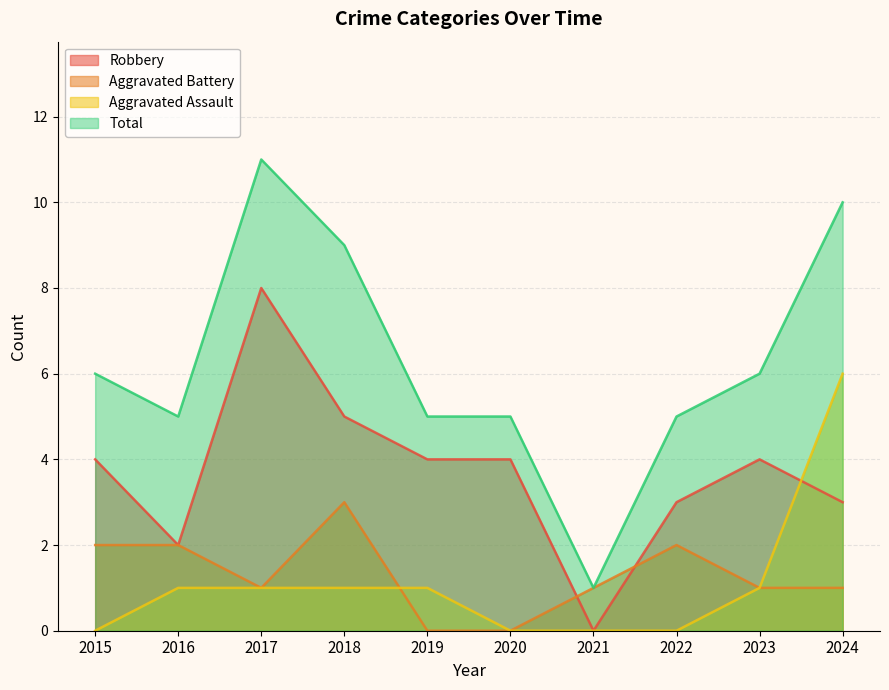

What is the average value of the Robbery series?

4